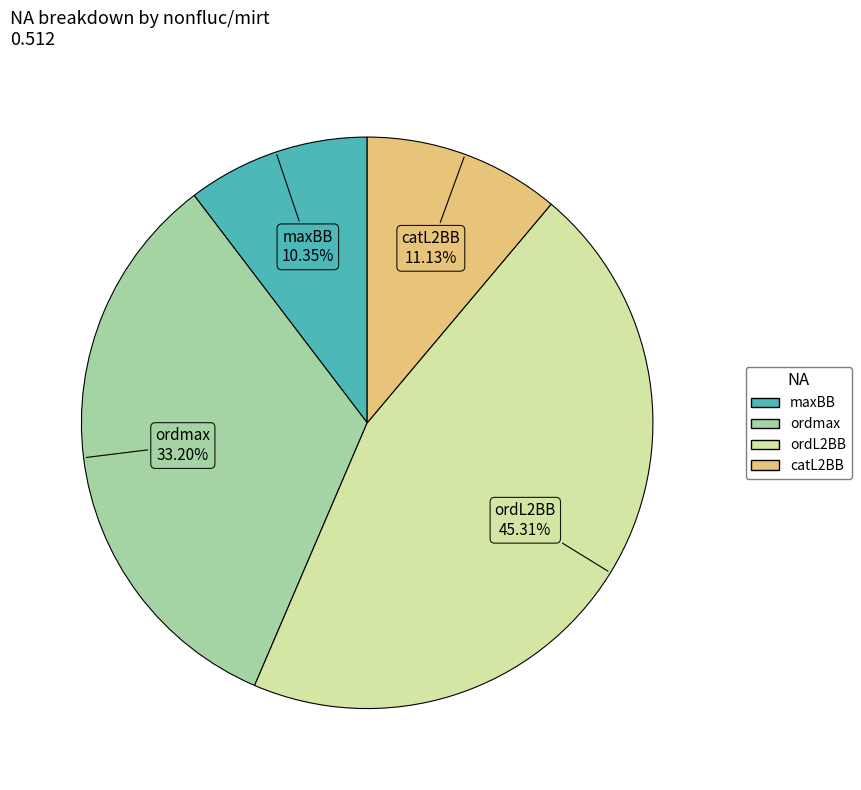

To the nearest percent, what percentage of the pie is catL2BB?

11%